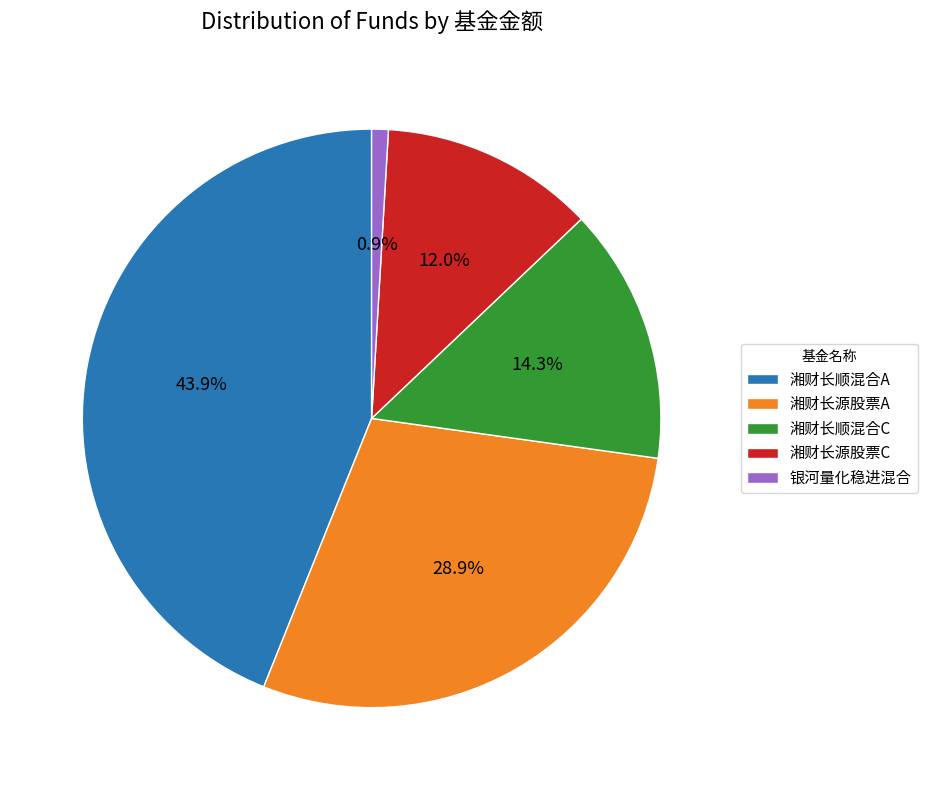

Is it true that 湘财长源股票C is 12% of the pie?

True